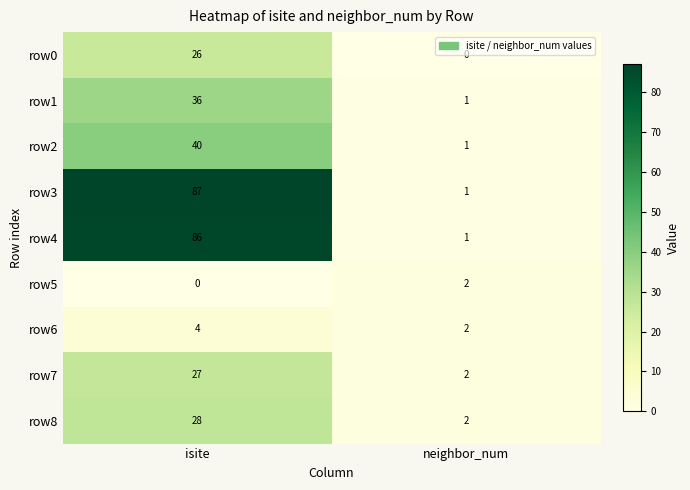

What is the total value across all series at neighbor_num?

12